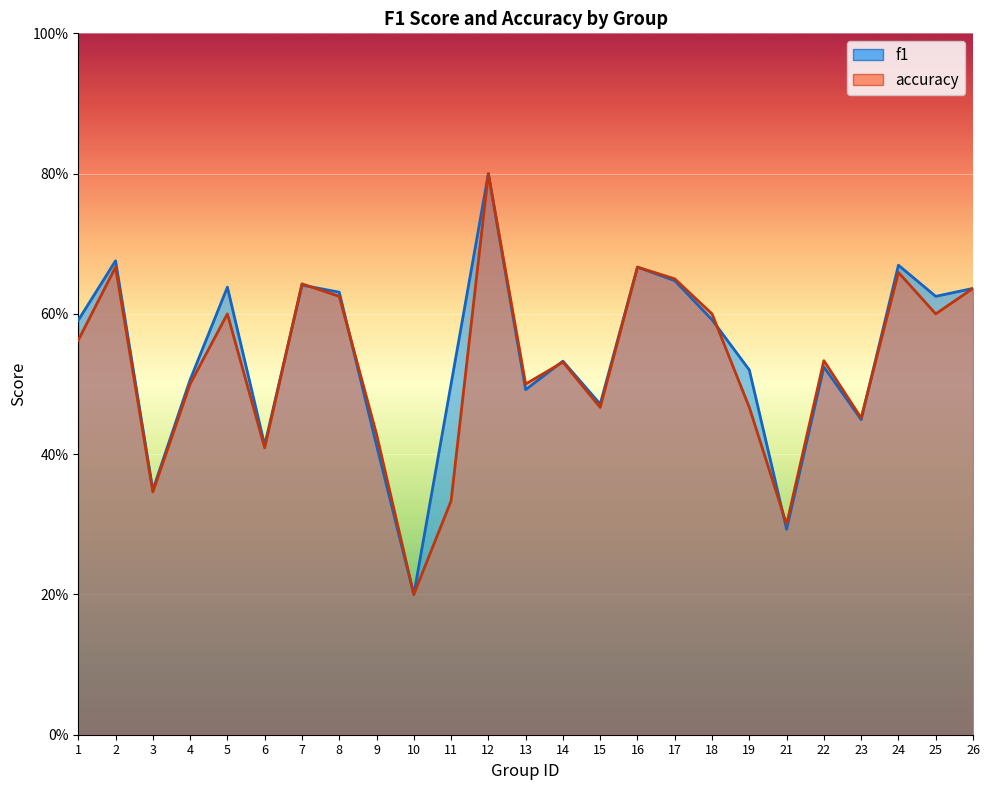

Reading left to right, what are all the values shown in this chart?

f1: 1=0.6	2=0.7	3=0.3	4=0.5	5=0.6	6=0.4	7=0.6	8=0.6	9=0.4	10=0.2	11=0.5	12=0.8	13=0.5	14=0.5	15=0.5	16=0.7	17=0.6	18=0.6	19=0.5	21=0.3	22=0.5	23=0.4	24=0.7	25=0.6	26=0.6
accuracy: 1=0.6	2=0.7	3=0.3	4=0.5	5=0.6	6=0.4	7=0.6	8=0.6	9=0.4	10=0.2	11=0.3	12=0.8	13=0.5	14=0.5	15=0.5	16=0.7	17=0.7	18=0.6	19=0.5	21=0.3	22=0.5	23=0.5	24=0.7	25=0.6	26=0.6